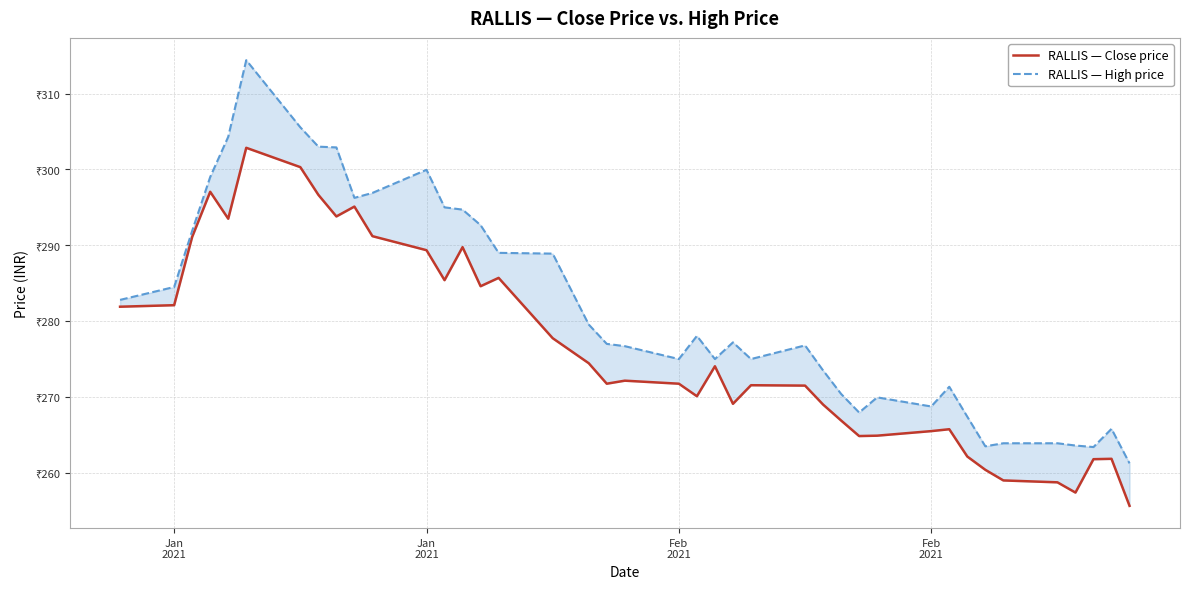

Which series has the widest spread of values?

RALLIS — High price